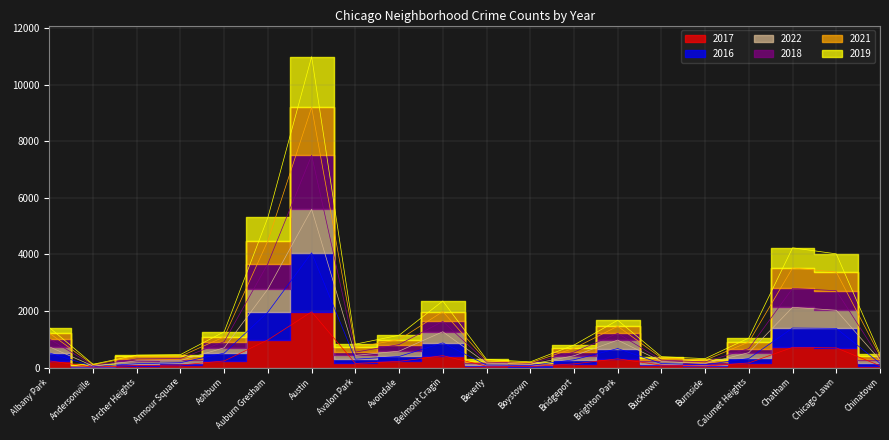

What is the difference between the maximum and minimum values in the 2016 series?

4020